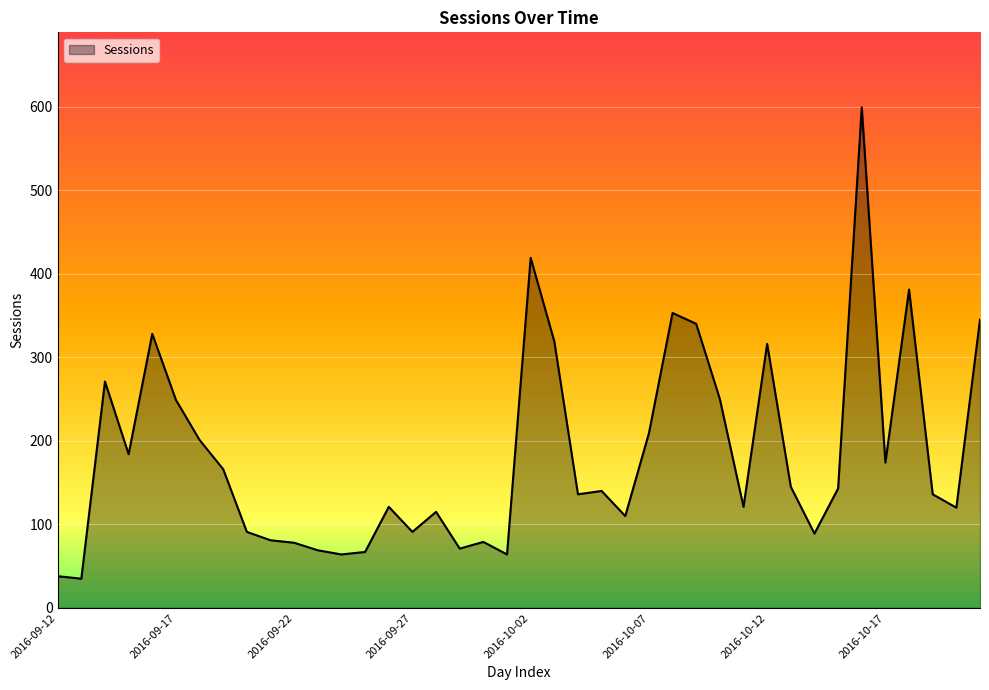

What is the greatest value displayed?

599